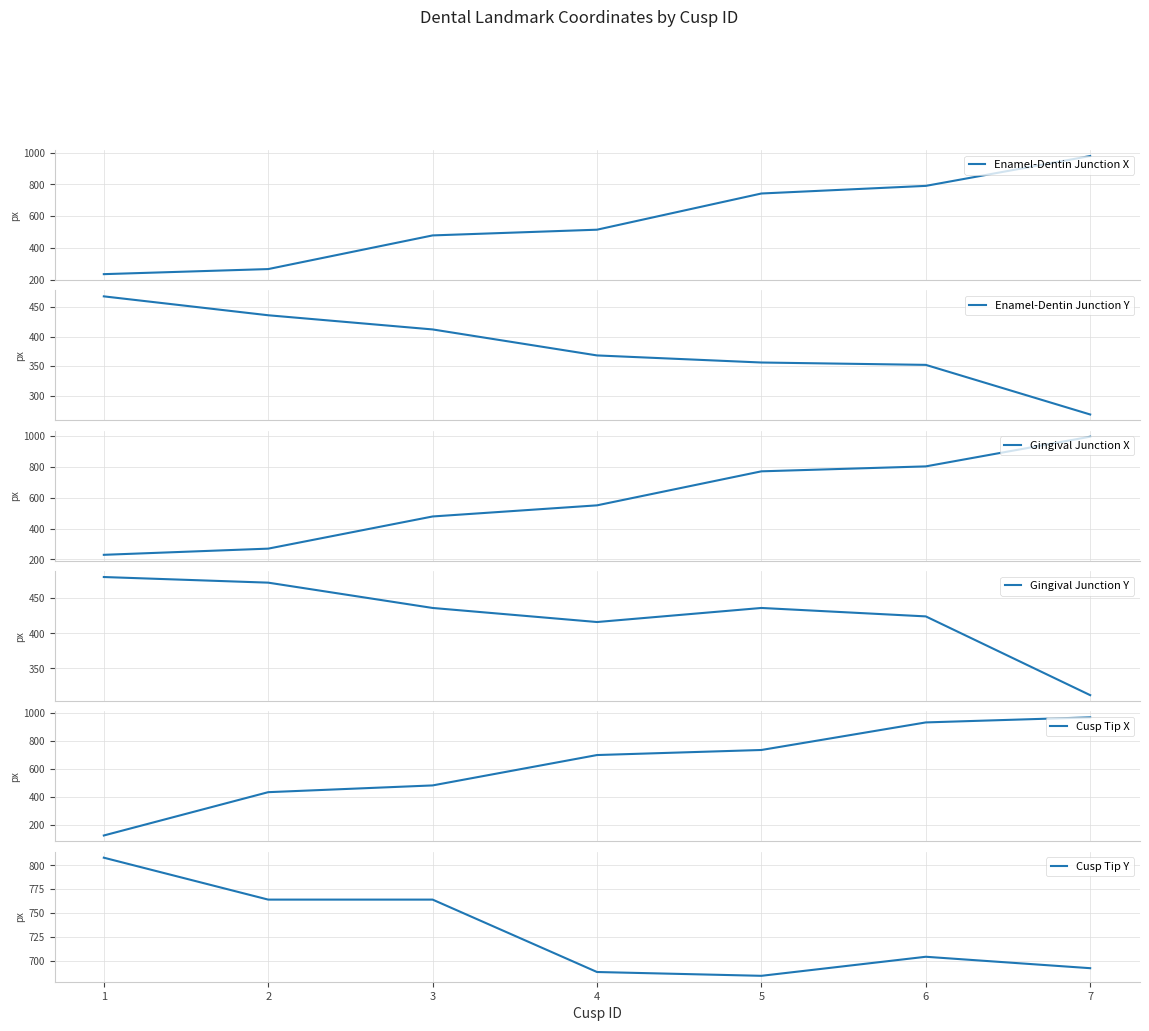

Reading left to right, list all the values displayed in this chart.

Enamel-Dentin Junction X: 234	266	478	514	742	790	978
Enamel-Dentin Junction Y: 468	436	412	368	356	352	268
Gingival Junction X: 230	270	478	550	770	802	994
Gingival Junction Y: 480	472	436	416	436	424	312
Cusp Tip X: 126	434	482	698	734	930	966
Cusp Tip Y: 808	764	764	688	684	704	692